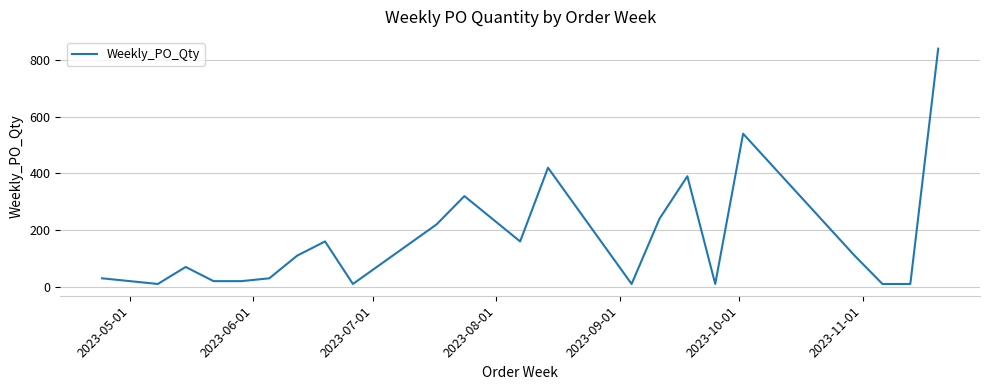

What is the greatest value displayed?

840